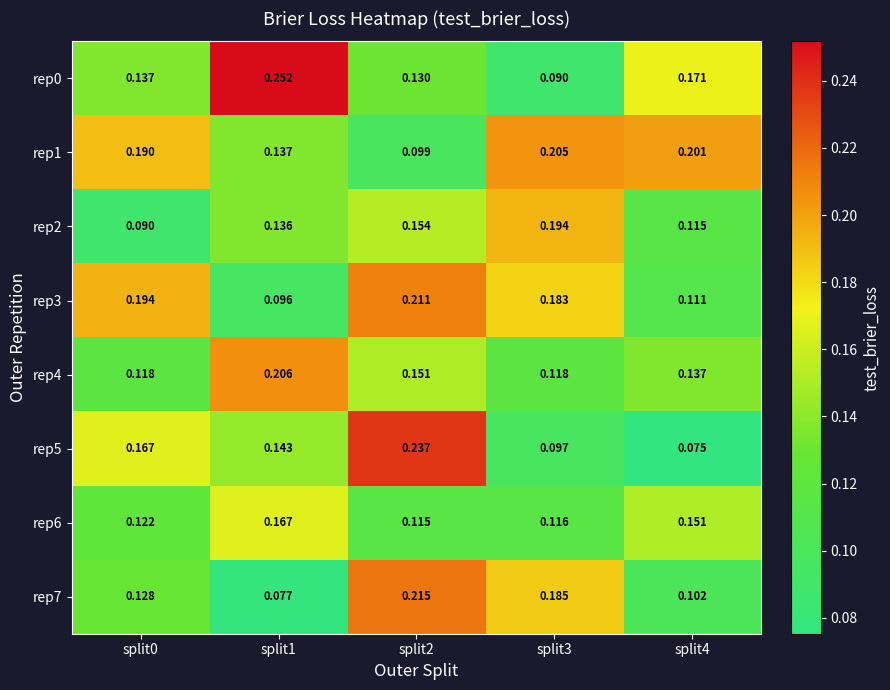

Is the value of rep3 at split3 greater than the value of rep4 at split3?

Yes